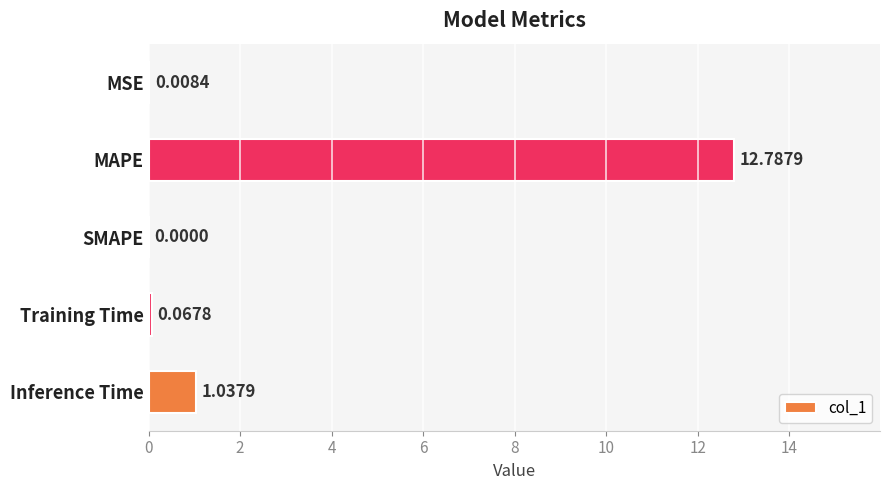

How many categories are shown in the chart?

5